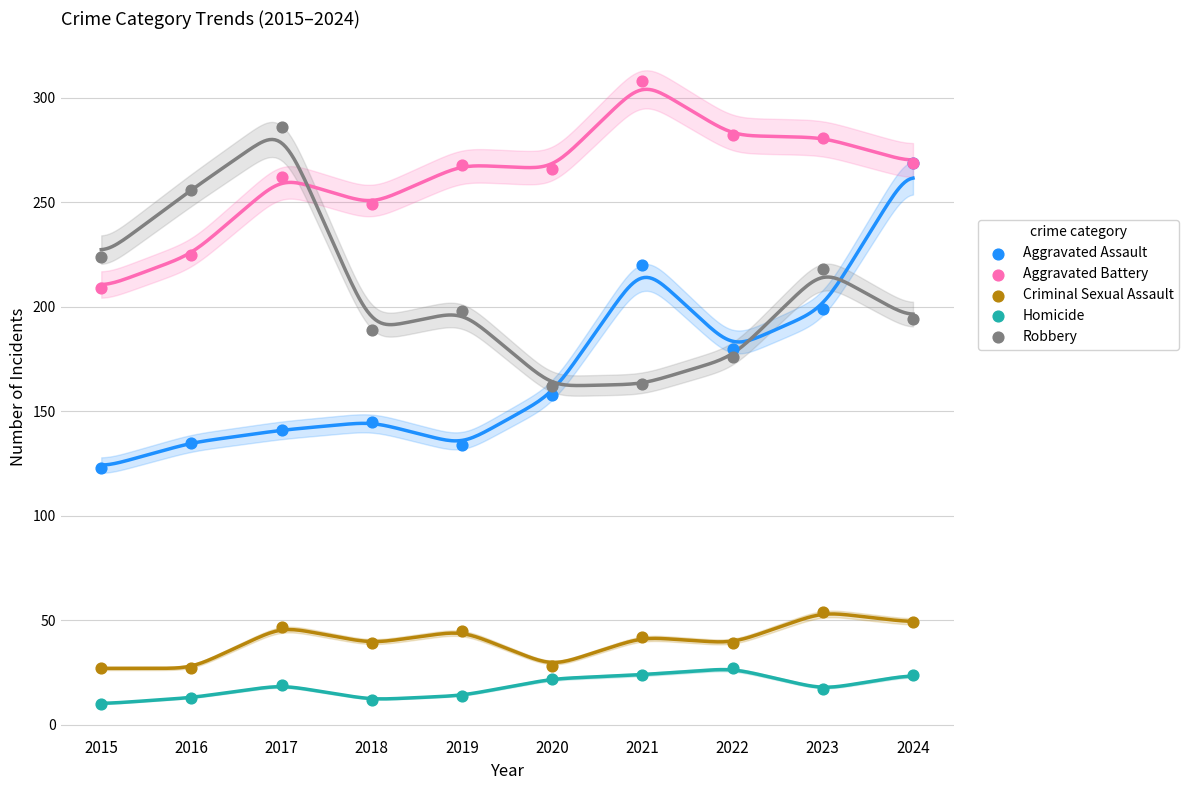

What are all the series names shown in the legend?

Aggravated Assault, Aggravated Battery, Criminal Sexual Assault, Homicide, Robbery